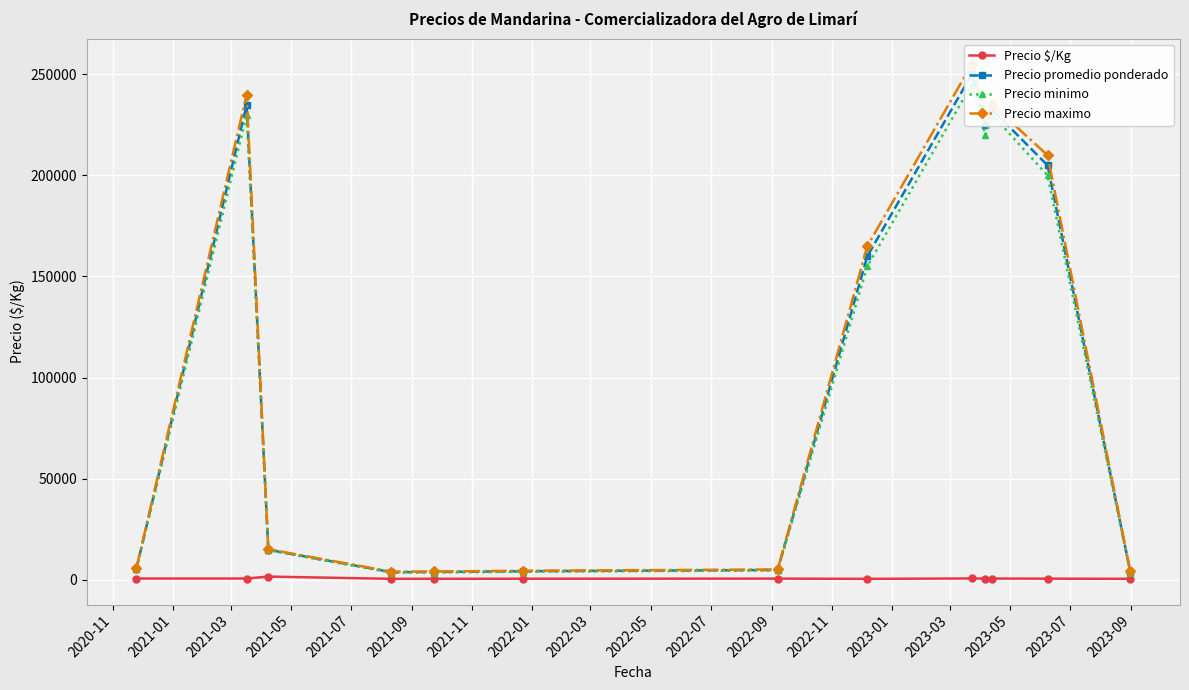

How many lines are shown in the chart?

4